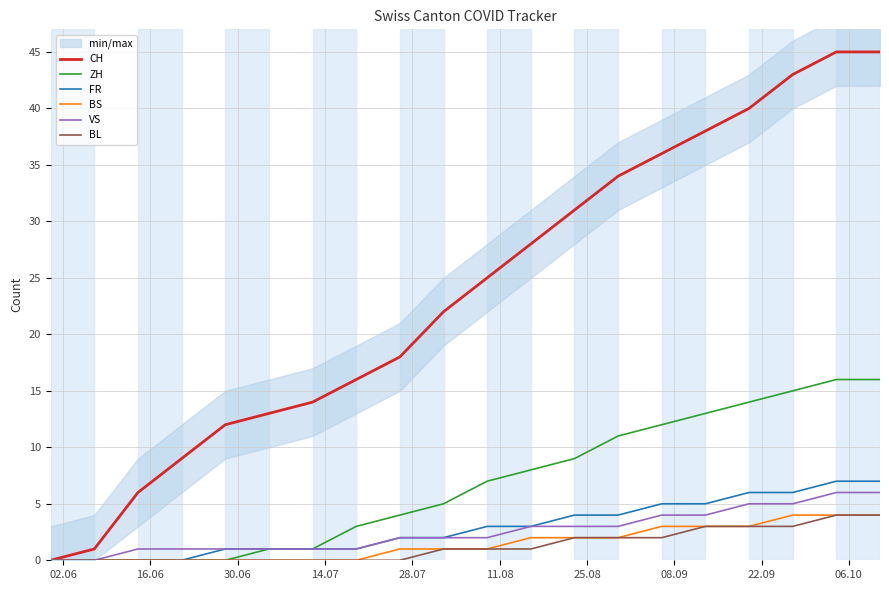

Does the chart display data point markers on the line(s)?

No